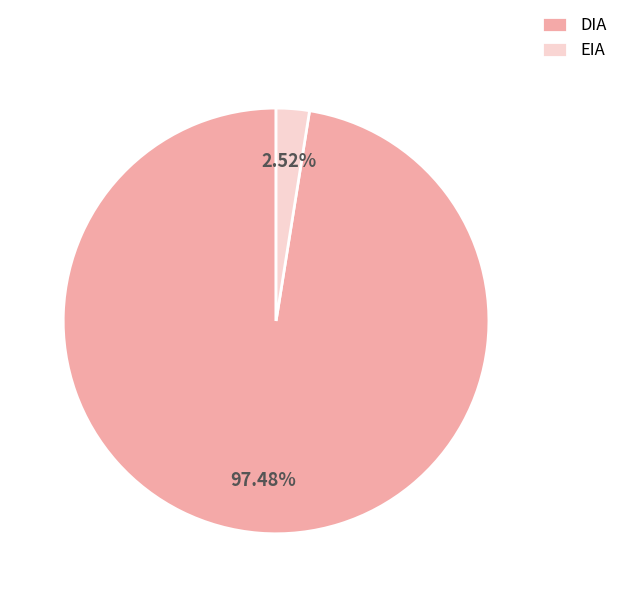

Is EIA the majority of the pie?

No